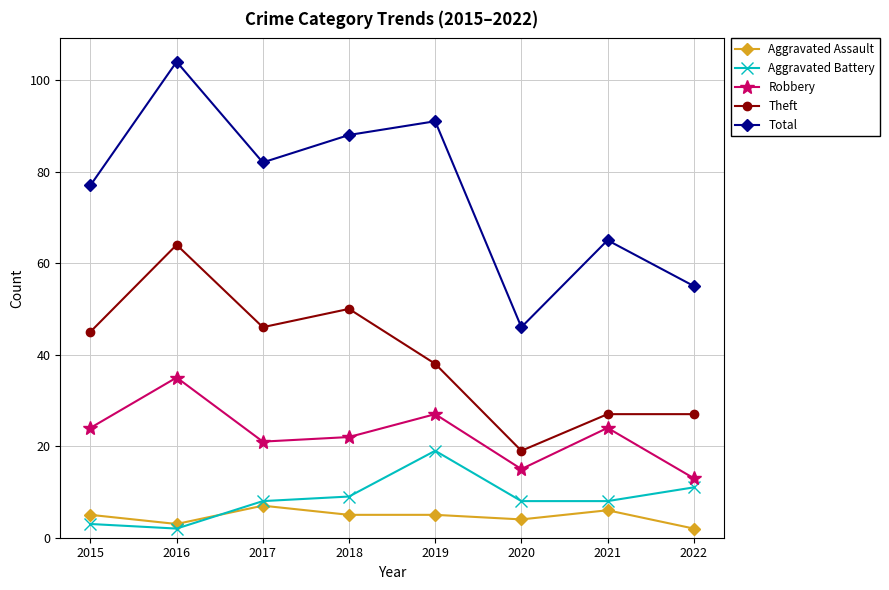

At how many categories does at least one series exceed 34?

8